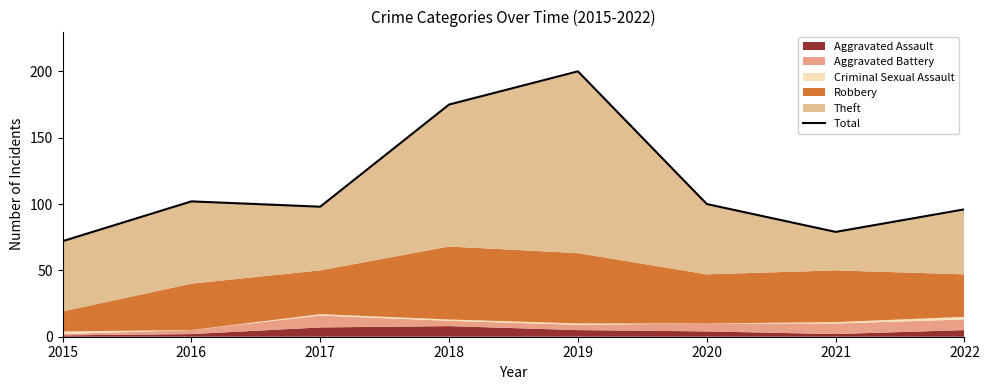

Is it true that the value at 2021 is 127?

False